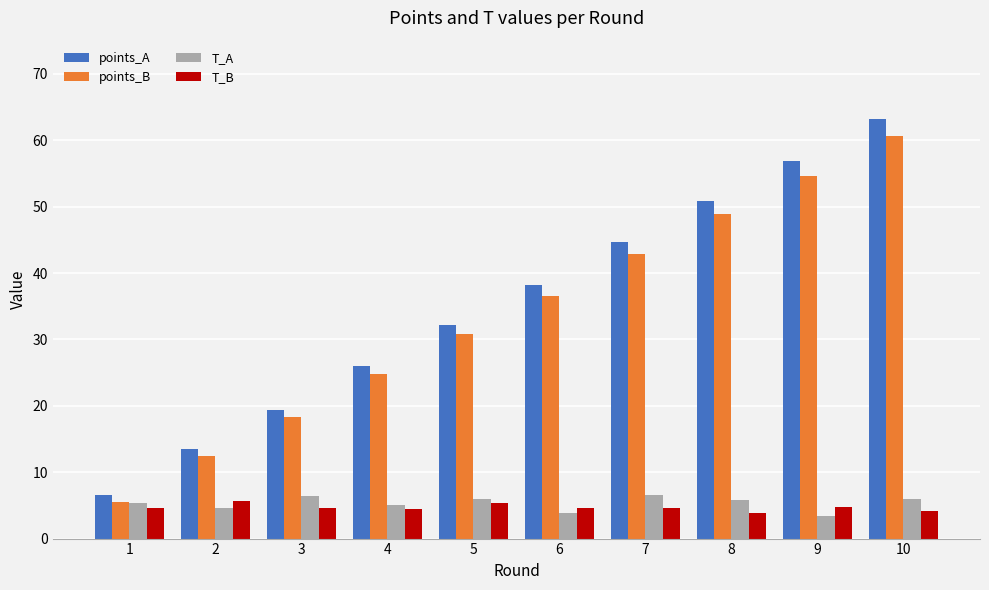

Does the chart contain stacked bars?

No